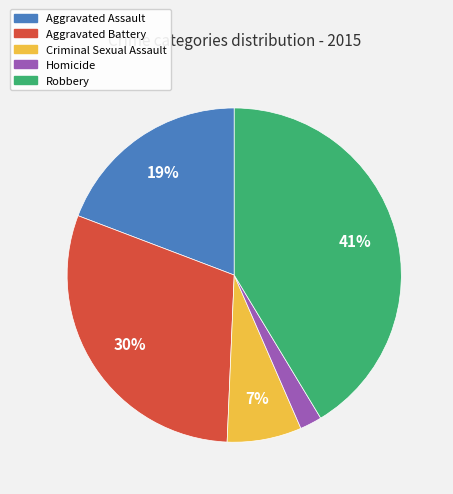

Which category has the smallest portion of the pie?

Homicide